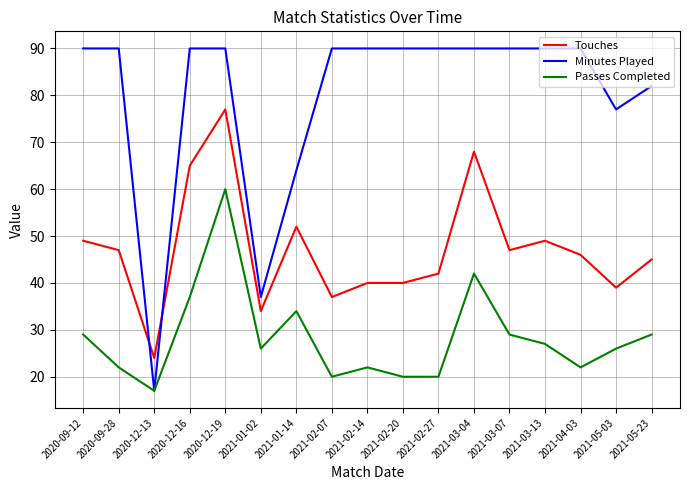

True or false: Passes Completed and Touches intersect in this chart.

False